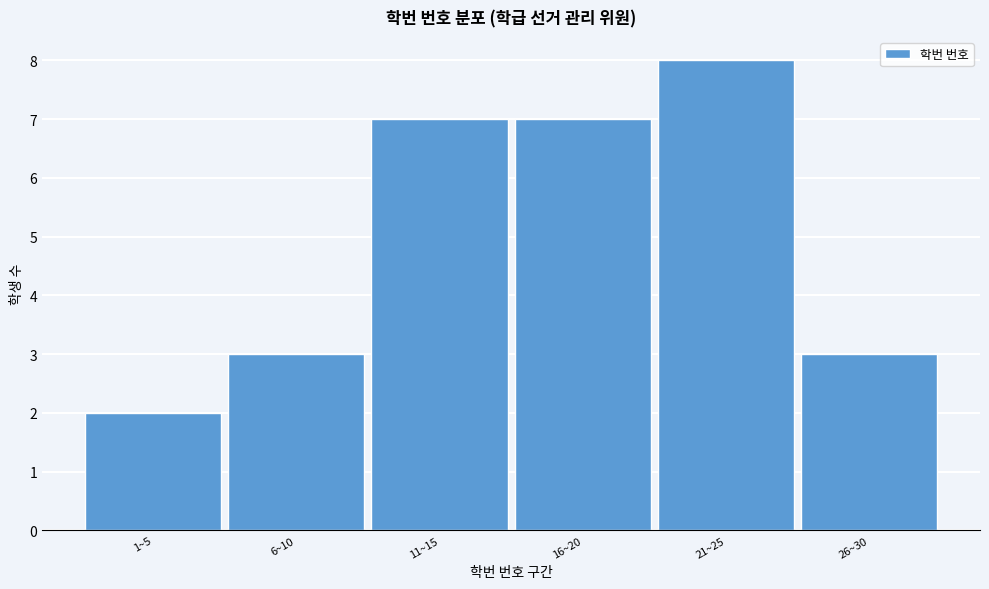

Reading left to right, transcribe all the data shown in this chart.

1~5=2	6~10=3	11~15=7	16~20=7	21~25=8	26~30=3